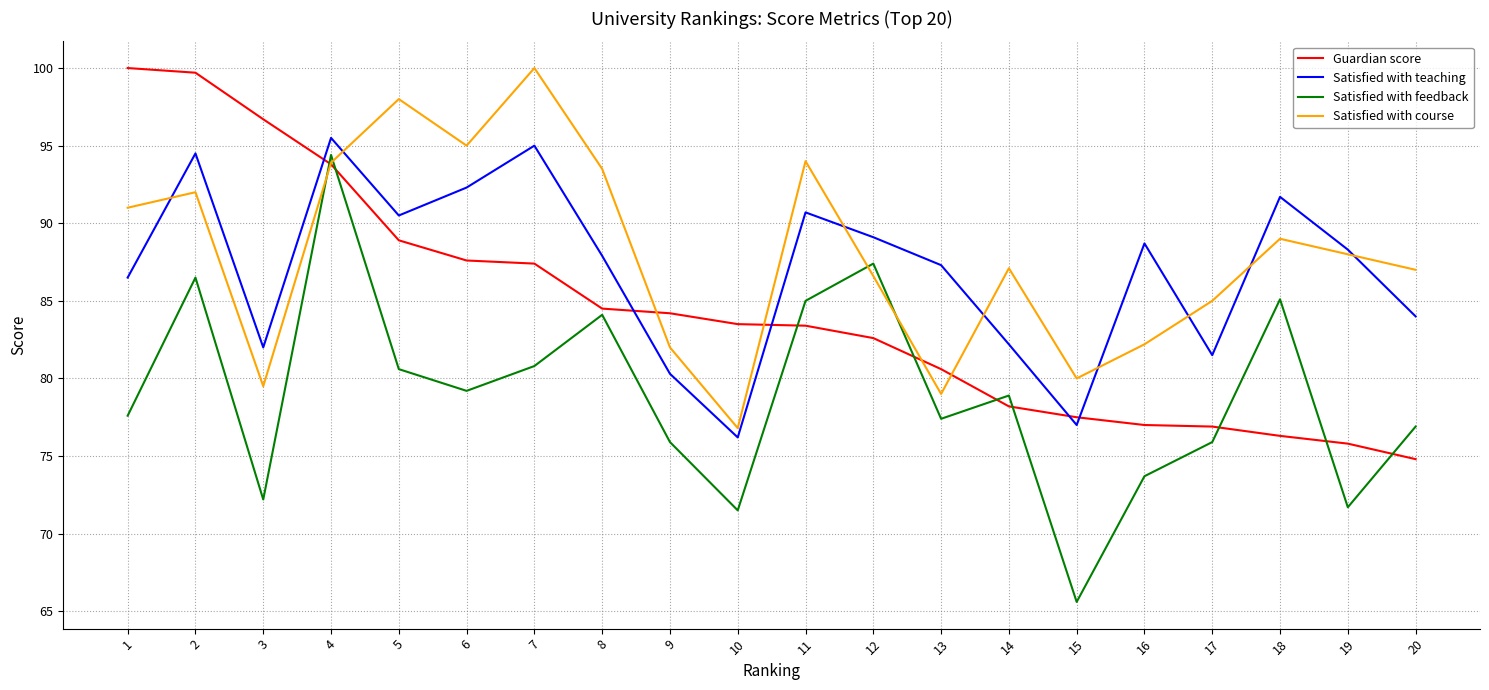

What is the total value across all series at 12?

345.7